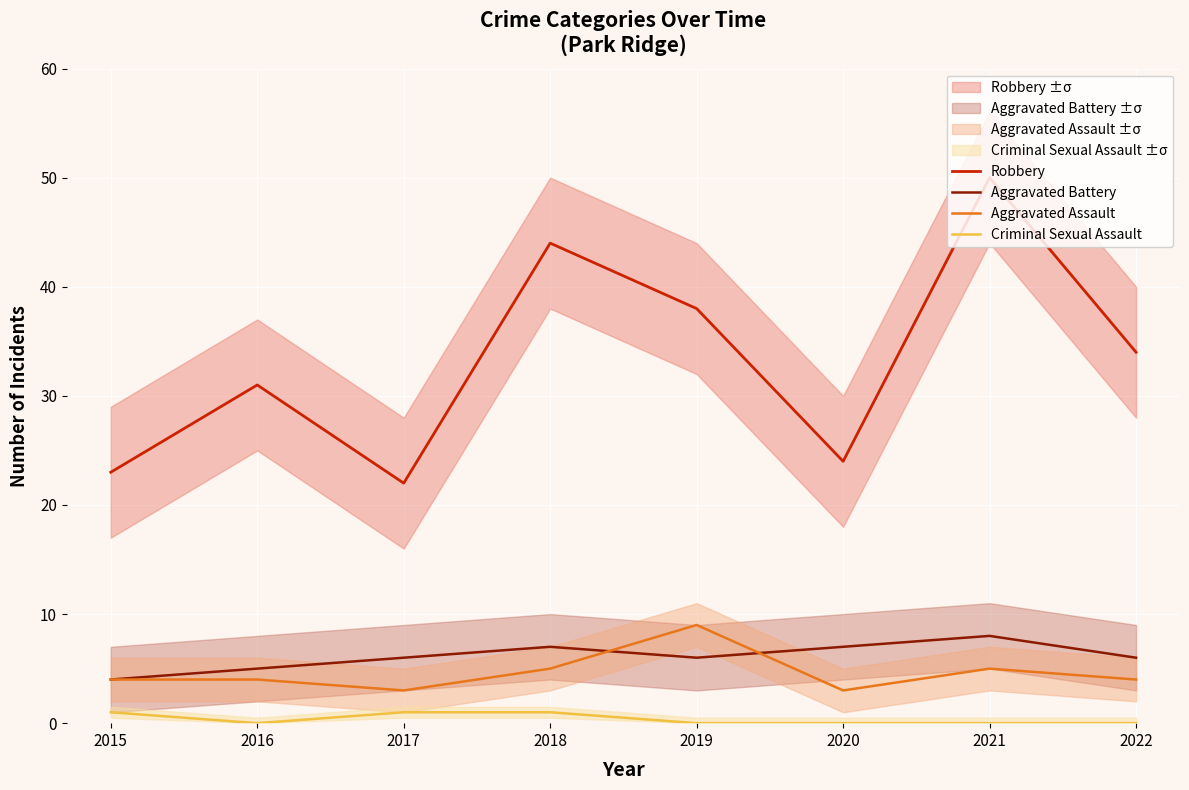

How many values in the Aggravated Battery series are below 6?

2